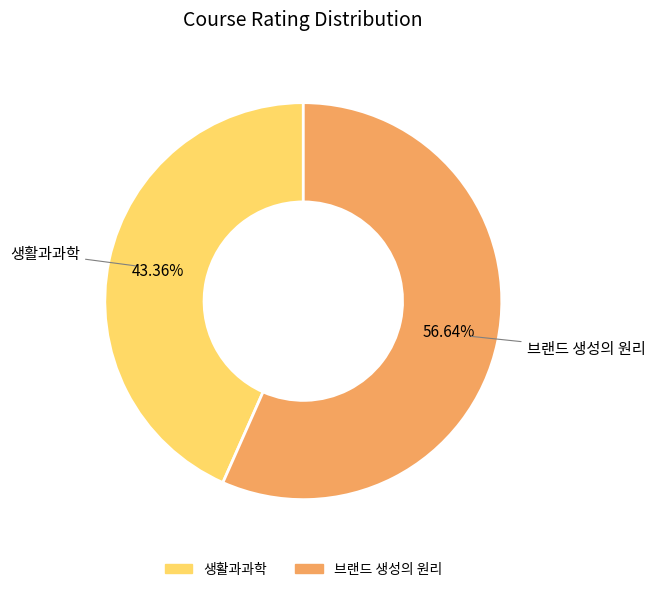

What portion of the pie excludes 브랜드 생성의 원리?

43.4%